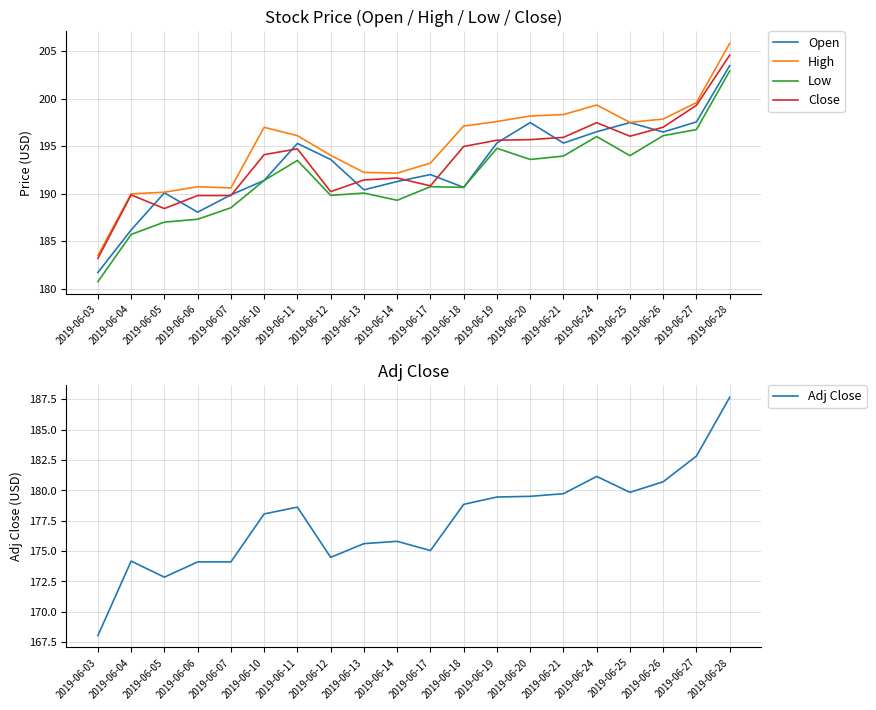

In High, how many points are lower than both neighbors (excluding endpoints)?

3